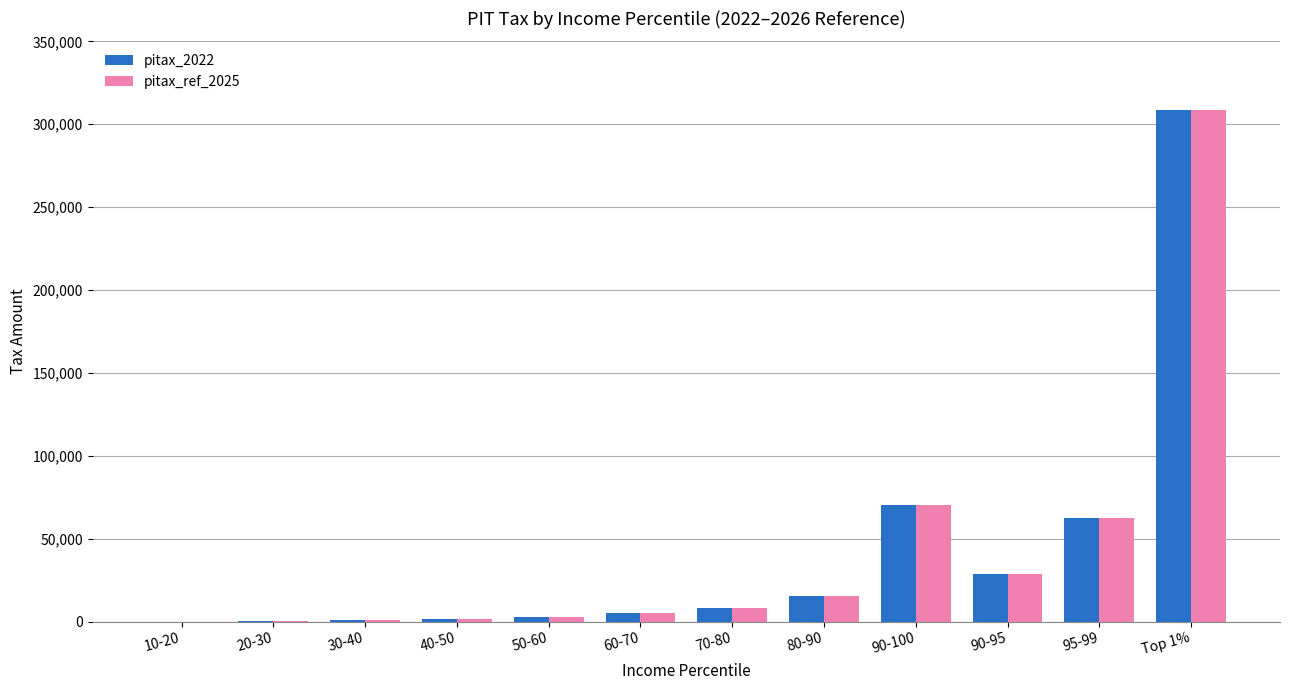

At which category is the sum across all series the highest?

Top 1%